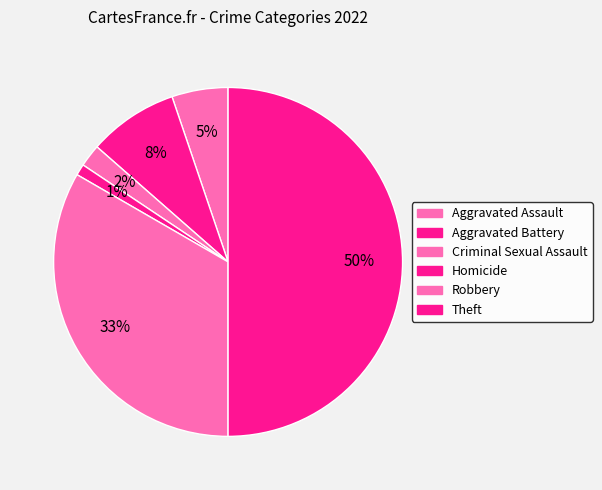

The Robbery slice represents 33% of the pie. True or false?

True